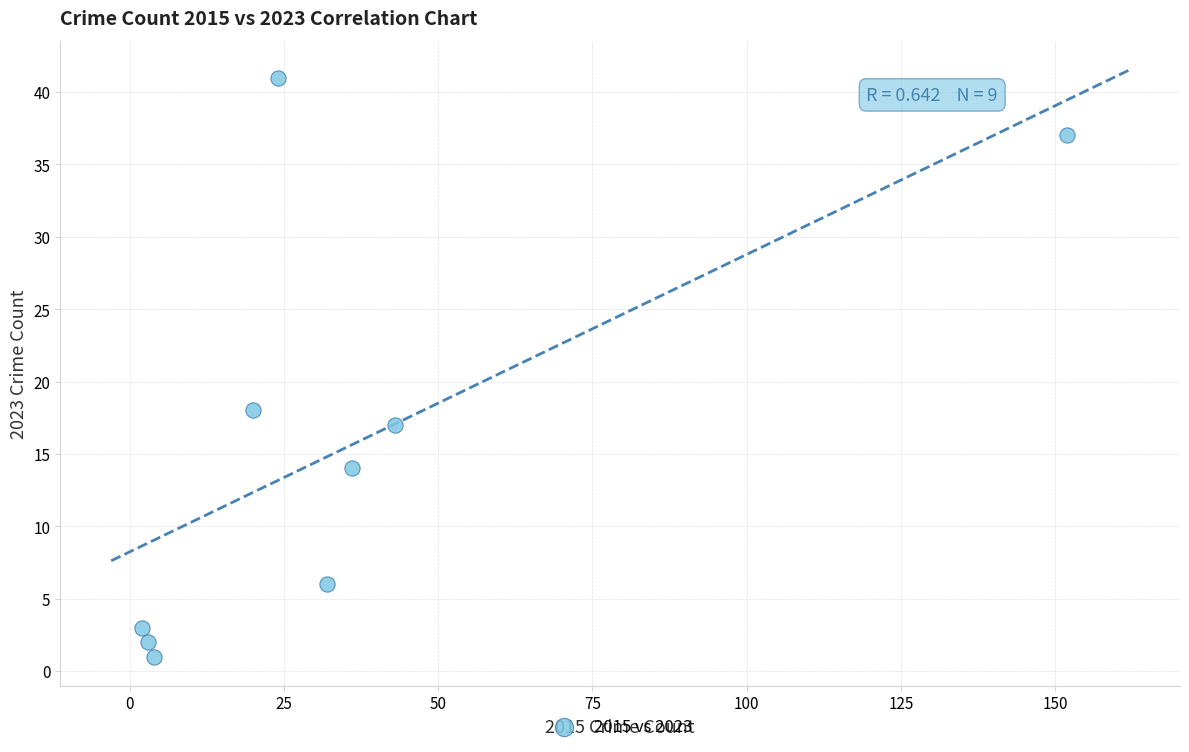

What Y value in the scatter plot is closest to 21?

18